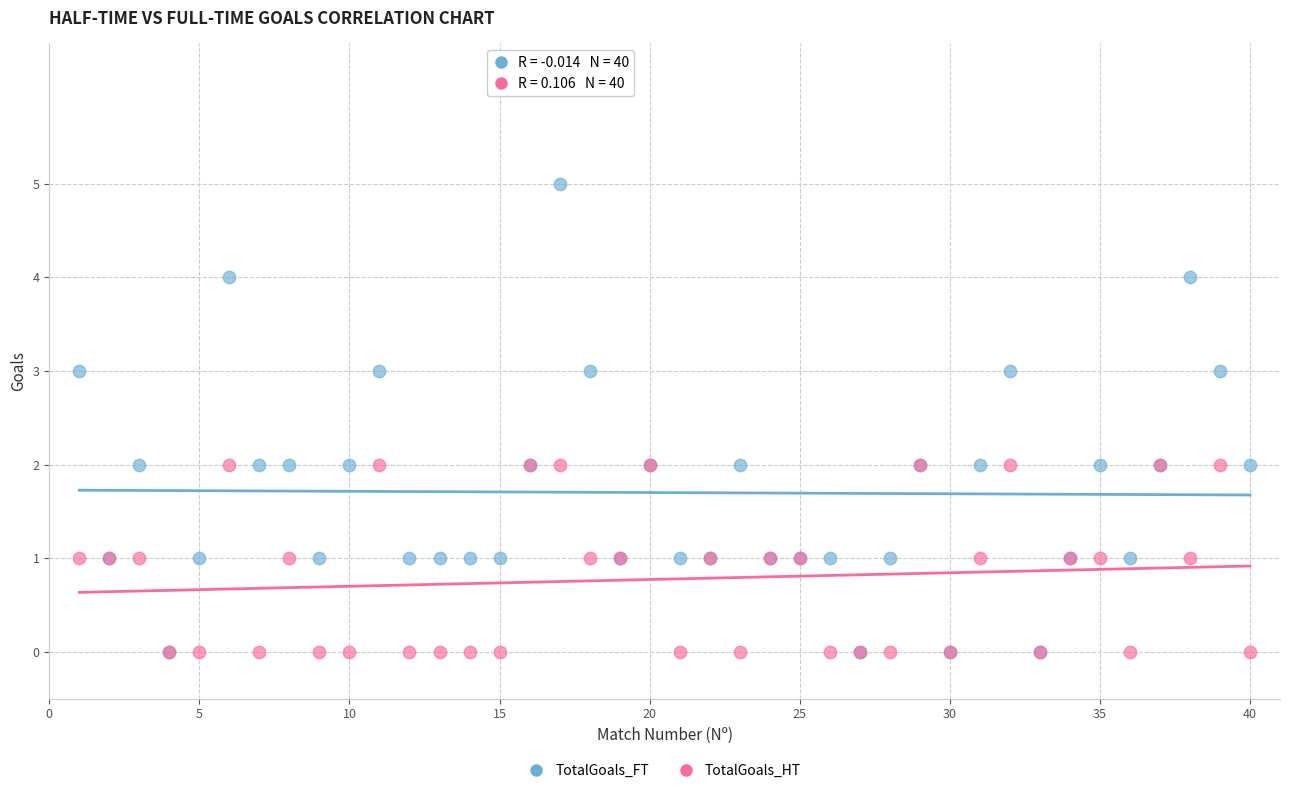

Which series reaches the maximum Y coordinate?

TotalGoals_FT